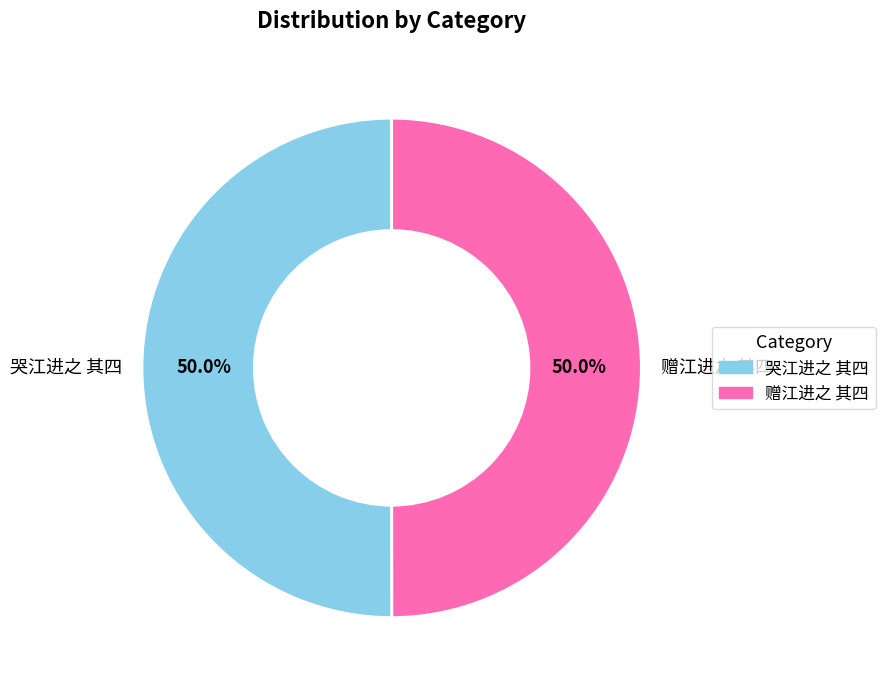

Approximately how many times larger is the value at 赠江进之 其四 compared to 哭江进之 其四?

1.0